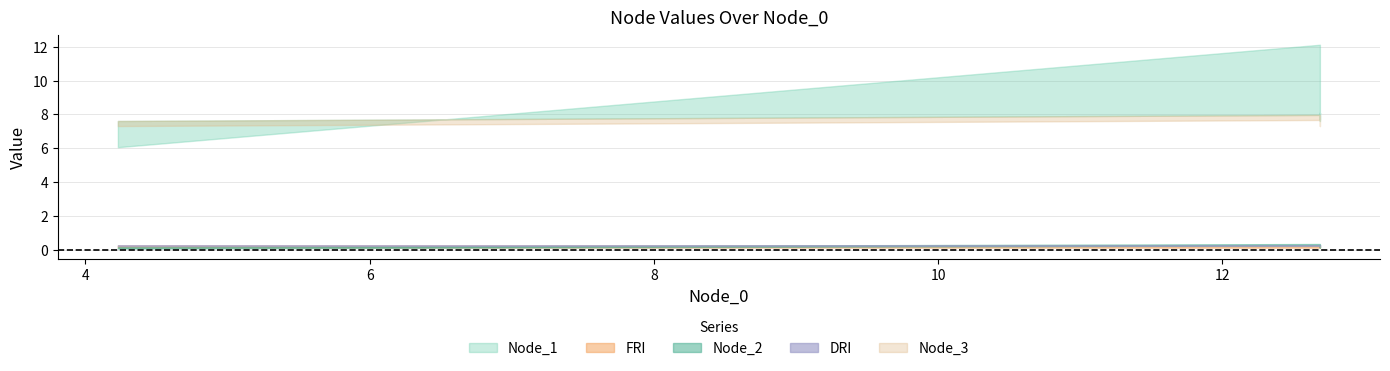

Which label corresponds to the largest value in the chart?

12.68549919128418